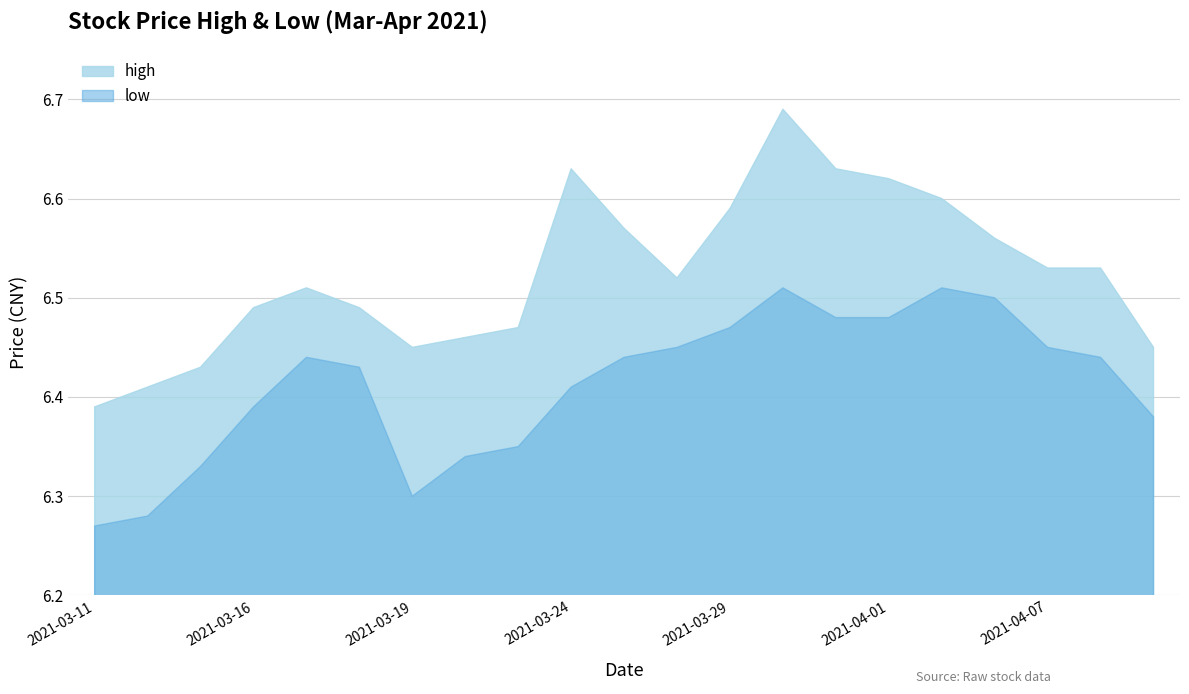

What is the total value across all series at 2021-03-30?

13.2